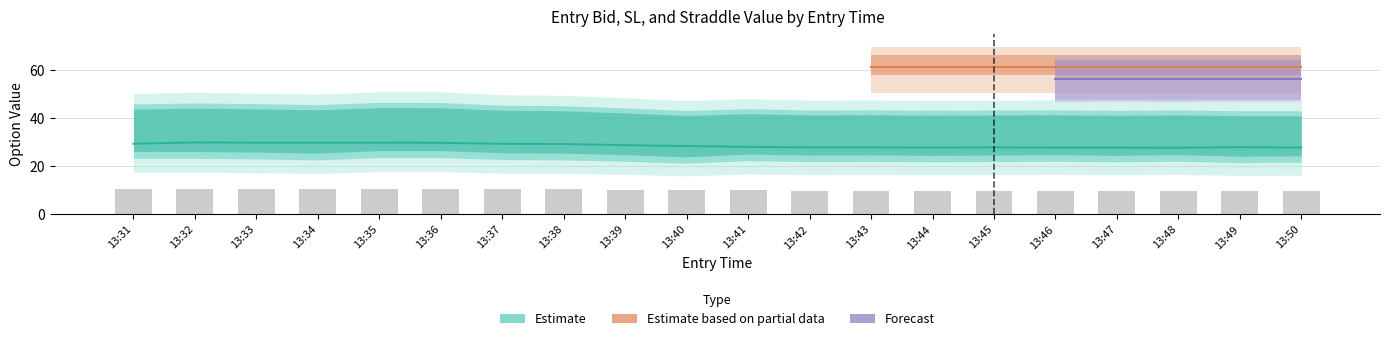

The value of sl_P at 13:35 is 44.0. True or false?

True